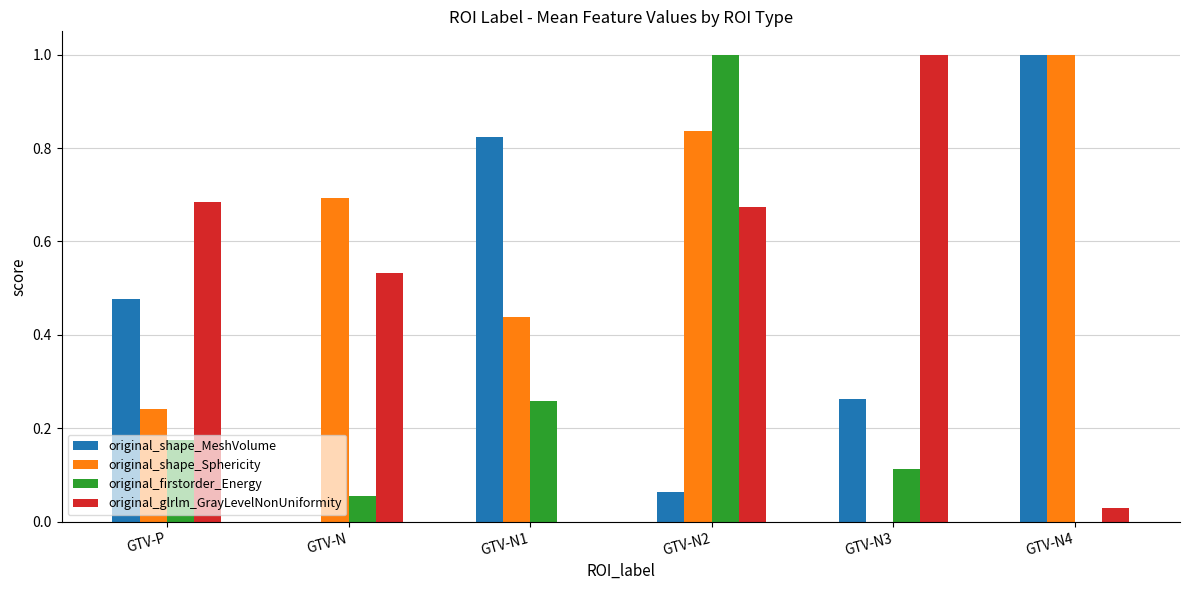

What is the maximum value shown in the chart?

1.0